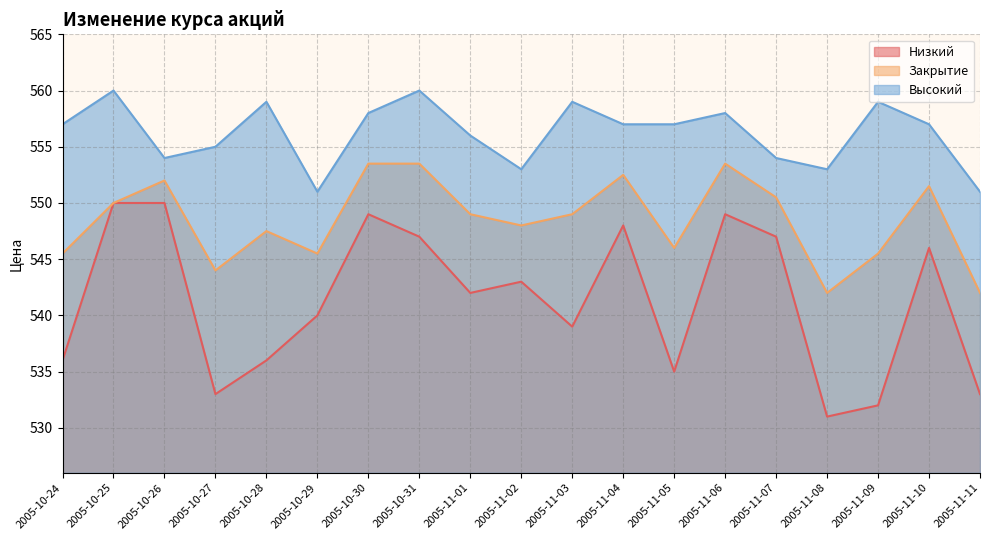

True or false: Высокий and Закрытие intersect in this chart.

False